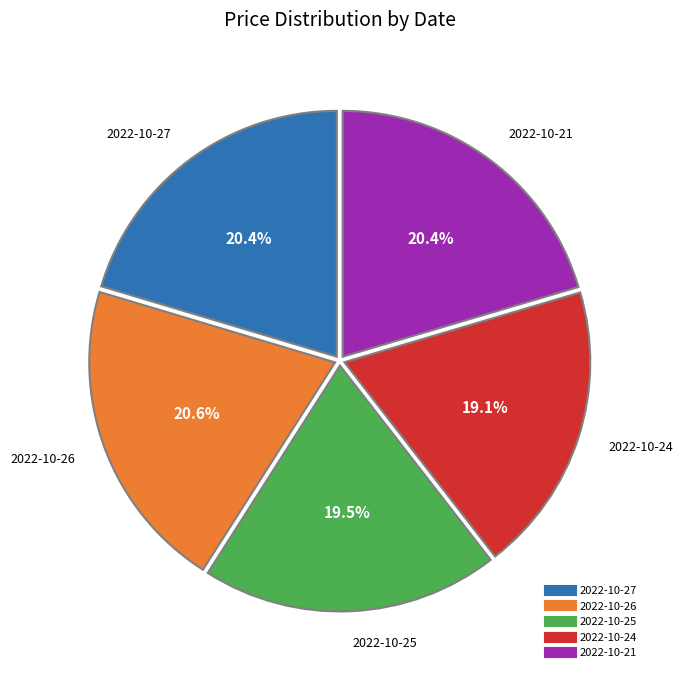

Is there any slice that represents more than half of the pie?

No